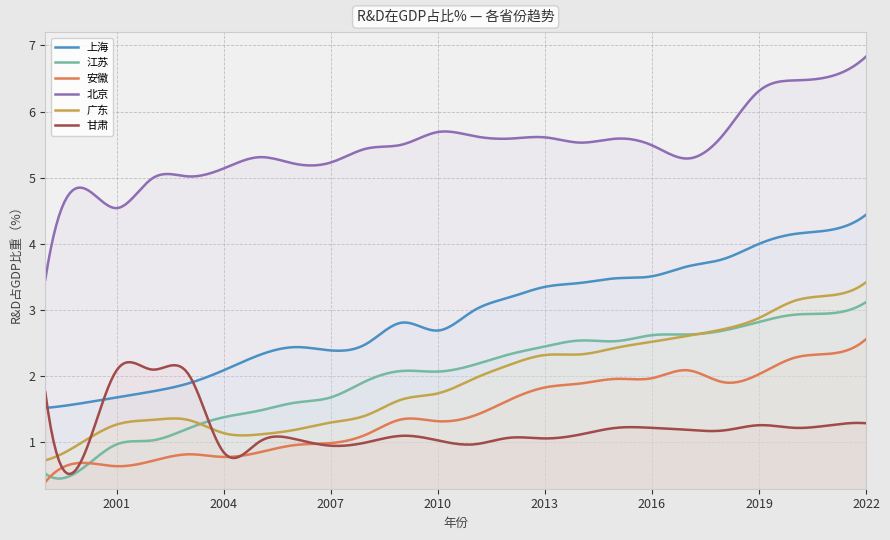

Reading left to right, extract all data points from this chart.

上海: 1999=1.5	2000=1.6	2001=1.7	2002=1.8	2003=1.9	2004=2.1	2005=2.3	2006=2.4	2007=2.4	2008=2.5	2009=2.8	2010=2.7	2011=3.0	2012=3.2	2013=3.4	2014=3.4	2015=3.5	2016=3.5	2017=3.7	2018=3.8	2019=4.0	2020=4.2	2021=4.2	2022=4.4
江苏: 1999=0.5	2000=0.6	2001=1.0	2002=1.0	2003=1.2	2004=1.4	2005=1.5	2006=1.6	2007=1.7	2008=1.9	2009=2.1	2010=2.1	2011=2.2	2012=2.3	2013=2.5	2014=2.5	2015=2.5	2016=2.6	2017=2.6	2018=2.7	2019=2.8	2020=2.9	2021=3.0	2022=3.1
安徽: 1999=0.4	2000=0.7	2001=0.6	2002=0.7	2003=0.8	2004=0.8	2005=0.8	2006=1.0	2007=1.0	2008=1.1	2009=1.4	2010=1.3	2011=1.4	2012=1.6	2013=1.8	2014=1.9	2015=2.0	2016=2.0	2017=2.1	2018=1.9	2019=2.0	2020=2.3	2021=2.3	2022=2.6
北京: 1999=3.5	2000=4.8	2001=4.5	2002=5.0	2003=5.0	2004=5.1	2005=5.3	2006=5.2	2007=5.2	2008=5.4	2009=5.5	2010=5.7	2011=5.6	2012=5.6	2013=5.6	2014=5.5	2015=5.6	2016=5.5	2017=5.3	2018=5.7	2019=6.3	2020=6.5	2021=6.5	2022=6.8
广东: 1999=0.7	2000=1.0	2001=1.3	2002=1.3	2003=1.3	2004=1.1	2005=1.1	2006=1.2	2007=1.3	2008=1.4	2009=1.6	2010=1.7	2011=2.0	2012=2.2	2013=2.3	2014=2.3	2015=2.4	2016=2.5	2017=2.6	2018=2.7	2019=2.9	2020=3.1	2021=3.2	2022=3.4
甘肃: 1999=1.8	2000=0.7	2001=2.1	2002=2.1	2003=2.0	2004=0.8	2005=1.0	2006=1.1	2007=0.9	2008=1.0	2009=1.1	2010=1.0	2011=1.0	2012=1.1	2013=1.1	2014=1.1	2015=1.2	2016=1.2	2017=1.2	2018=1.2	2019=1.3	2020=1.2	2021=1.3	2022=1.3